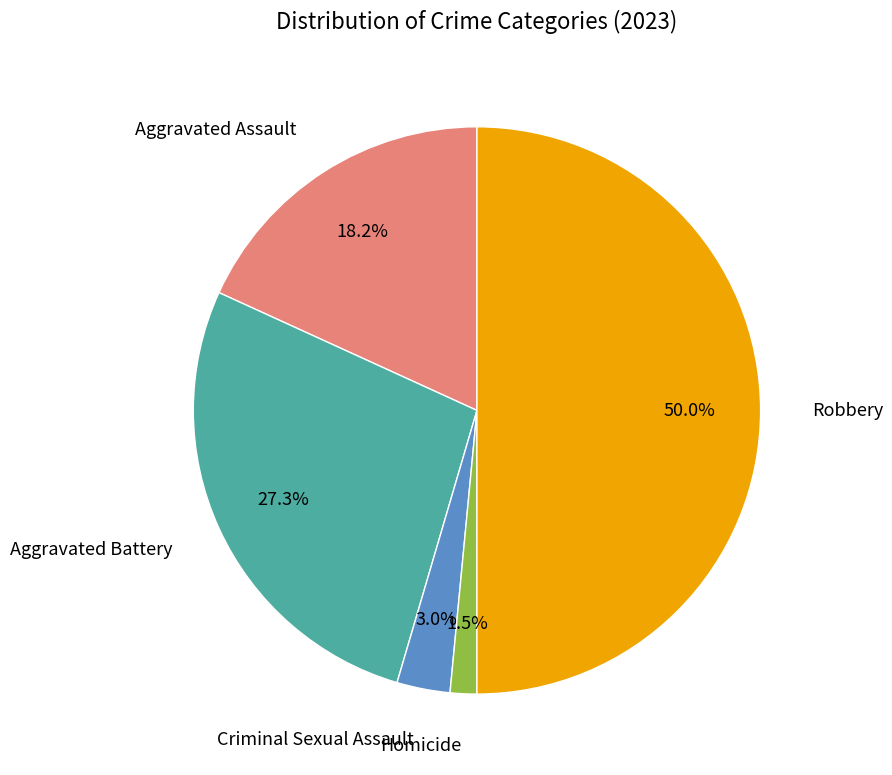

Is there a majority slice in this chart?

No